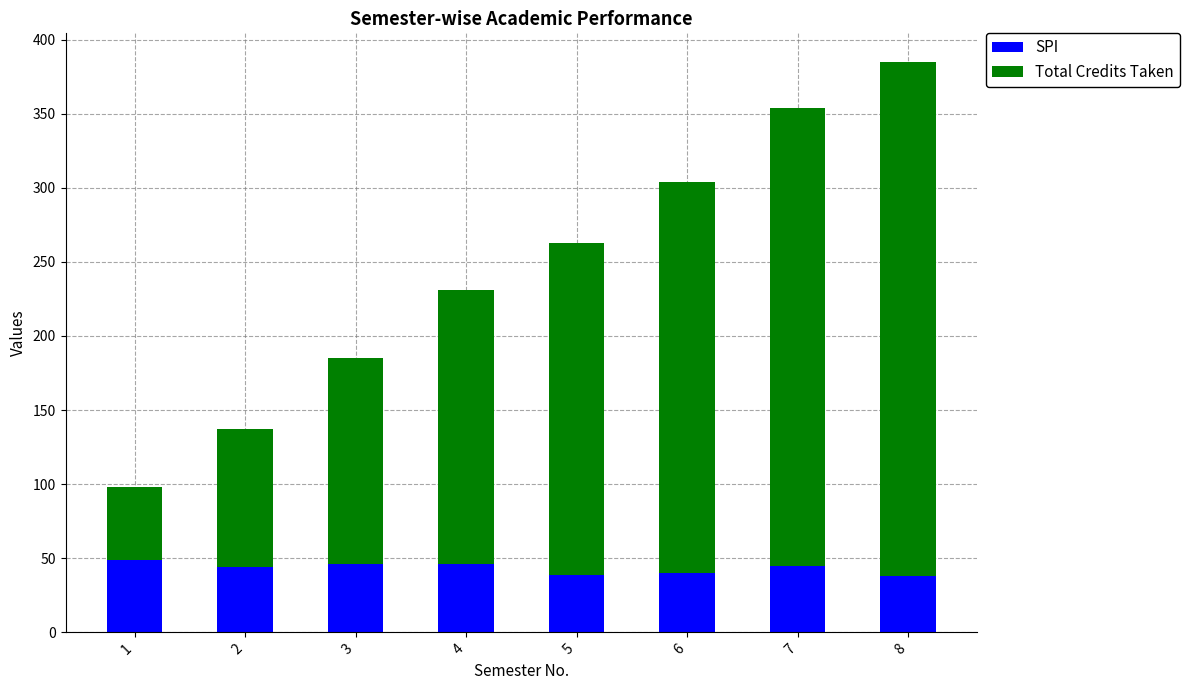

What is the lowest value of the SPI series?

38